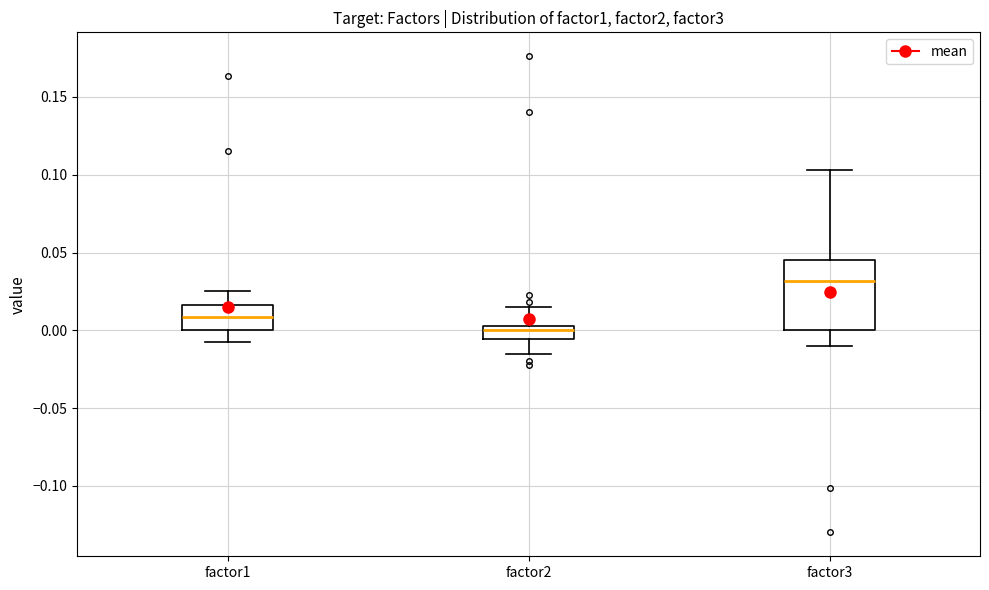

Reading left to right, read every box against the y-axis: the position of its median line, the range the box covers, and the ends of its whiskers. The values are not printed on the chart, so give them approximately, as read against the axis.

factor1: median 0.010, box 0.000 to 0.015, whiskers -0.010 to 0.025
factor2: median 0.000, box -0.005 to 0.005, whiskers -0.015 to 0.015
factor3: median 0.030, box 0.000 to 0.045, whiskers -0.010 to 0.105